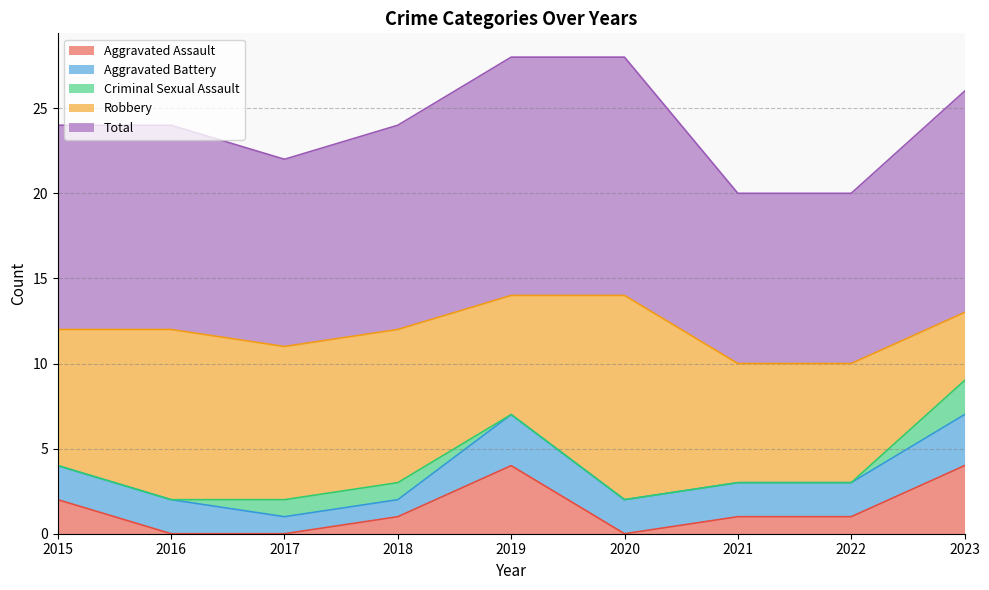

What is the value of the Aggravated Battery point at the 3rd from the left?

1